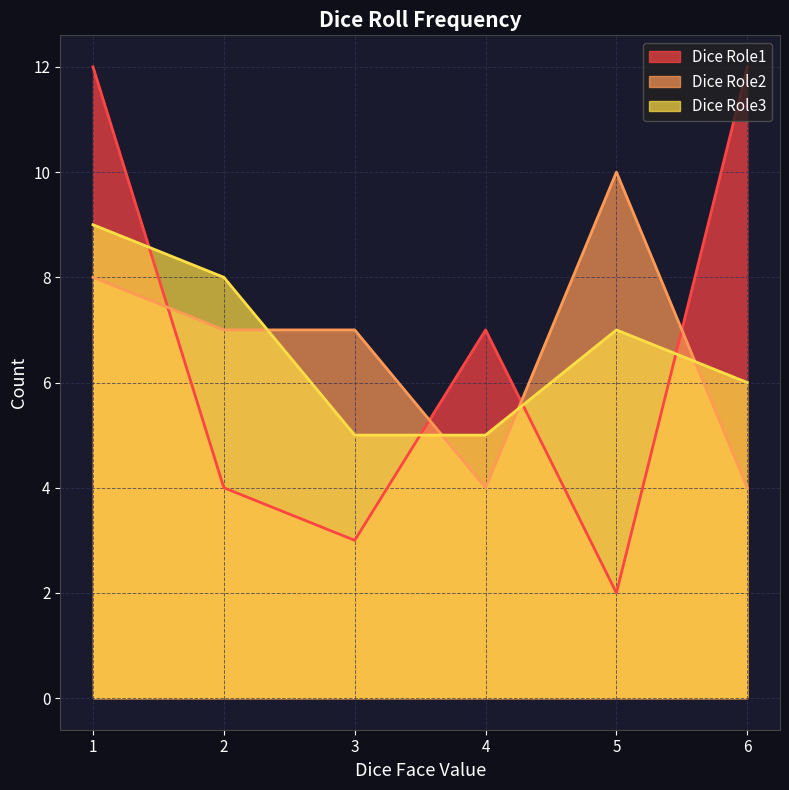

What is the difference between the second highest and second lowest values in the Dice Role2 series?

4